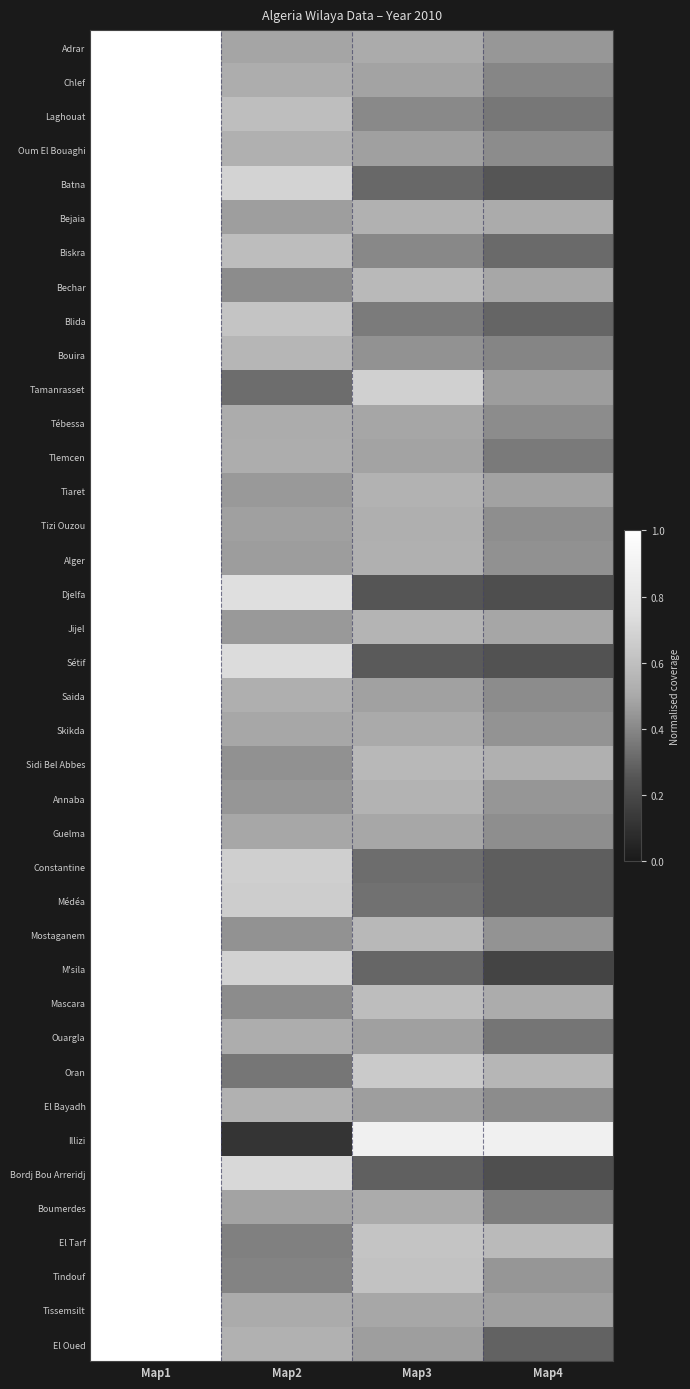

Between Map3 and Map2, which is larger?

Map3